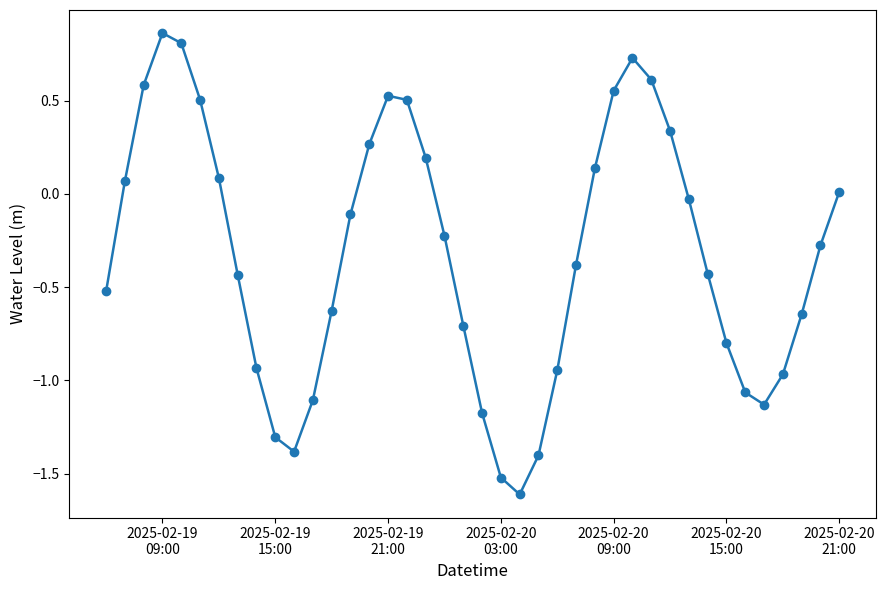

How many interior local valleys (lower than both neighbors) does the data have?

3